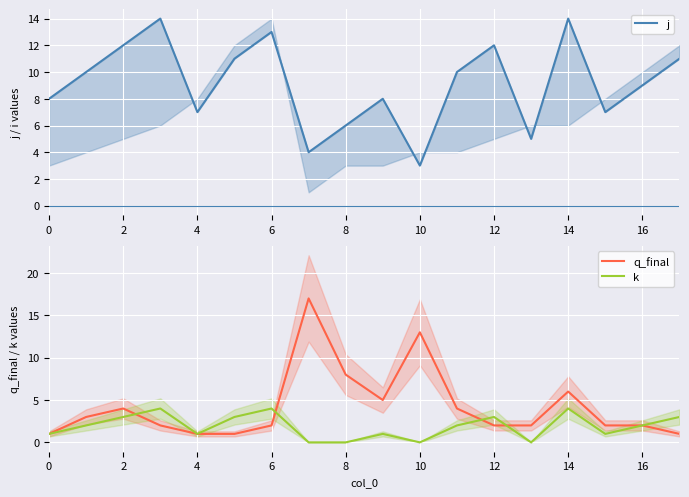

At which label is q_final closest to 9?

8